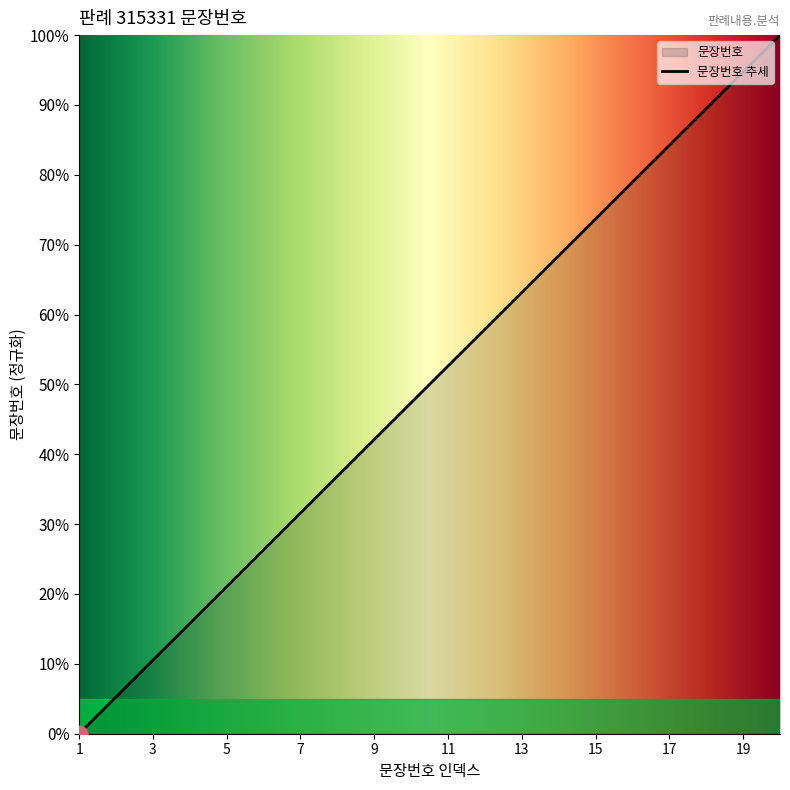

True or false: the data has more than 1 interior local peaks.

False